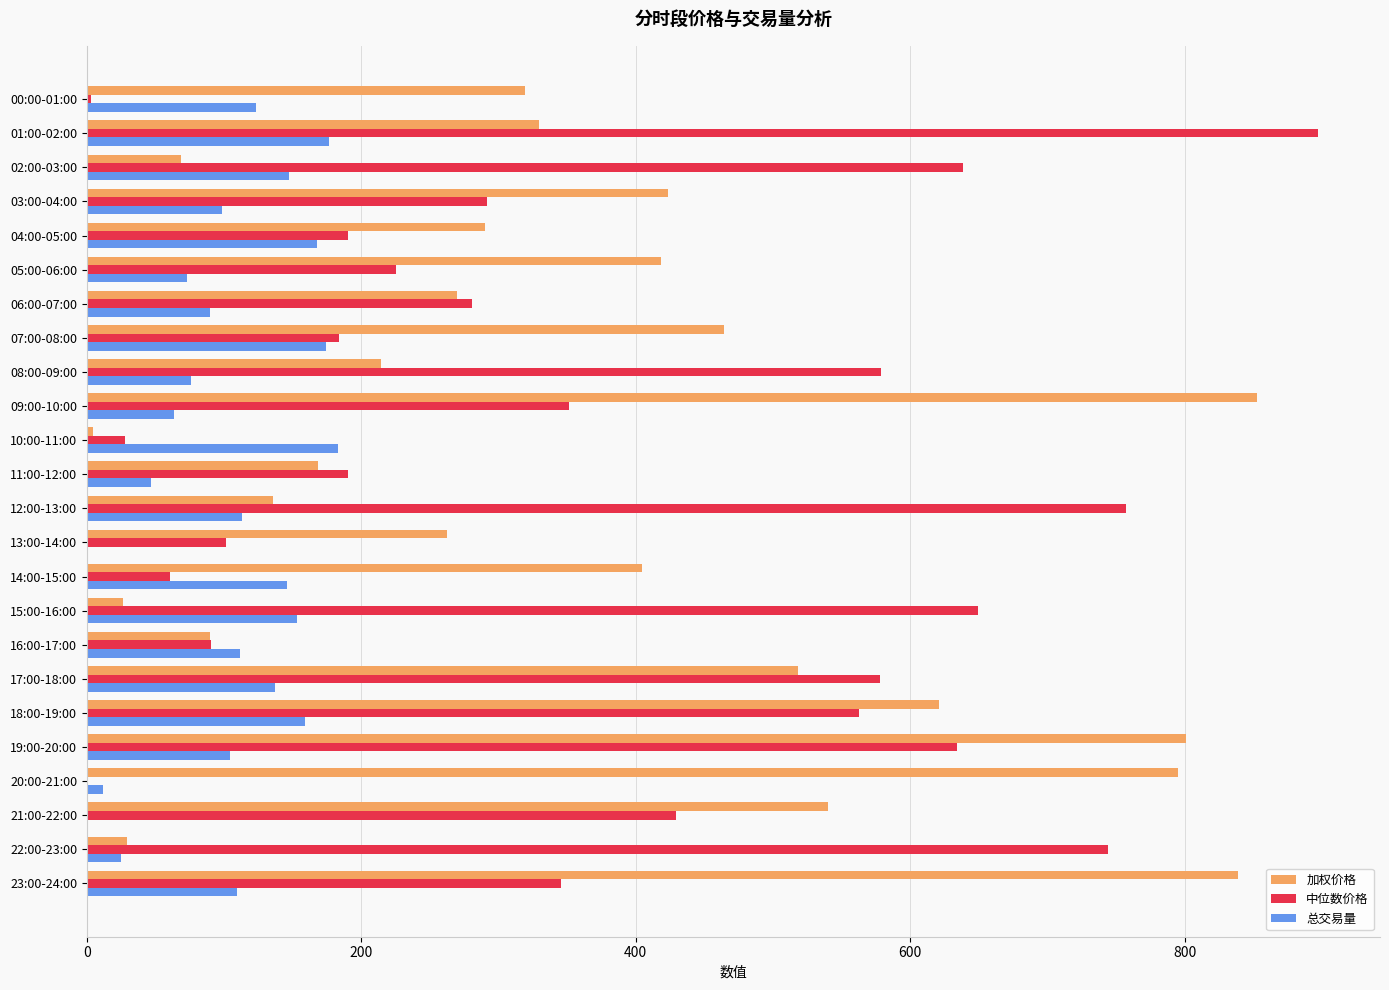

The 加权价格 series shows 142.7 at 13:00-14:00. True or false?

False